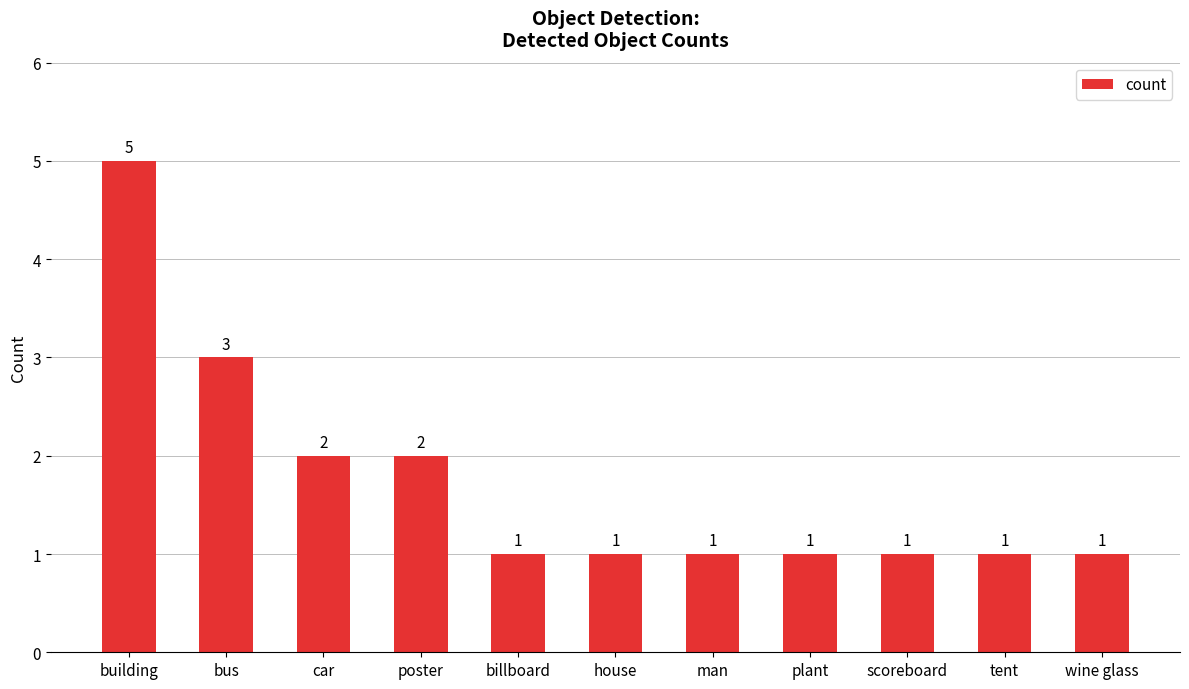

What is the difference between the values at scoreboard and building?

4